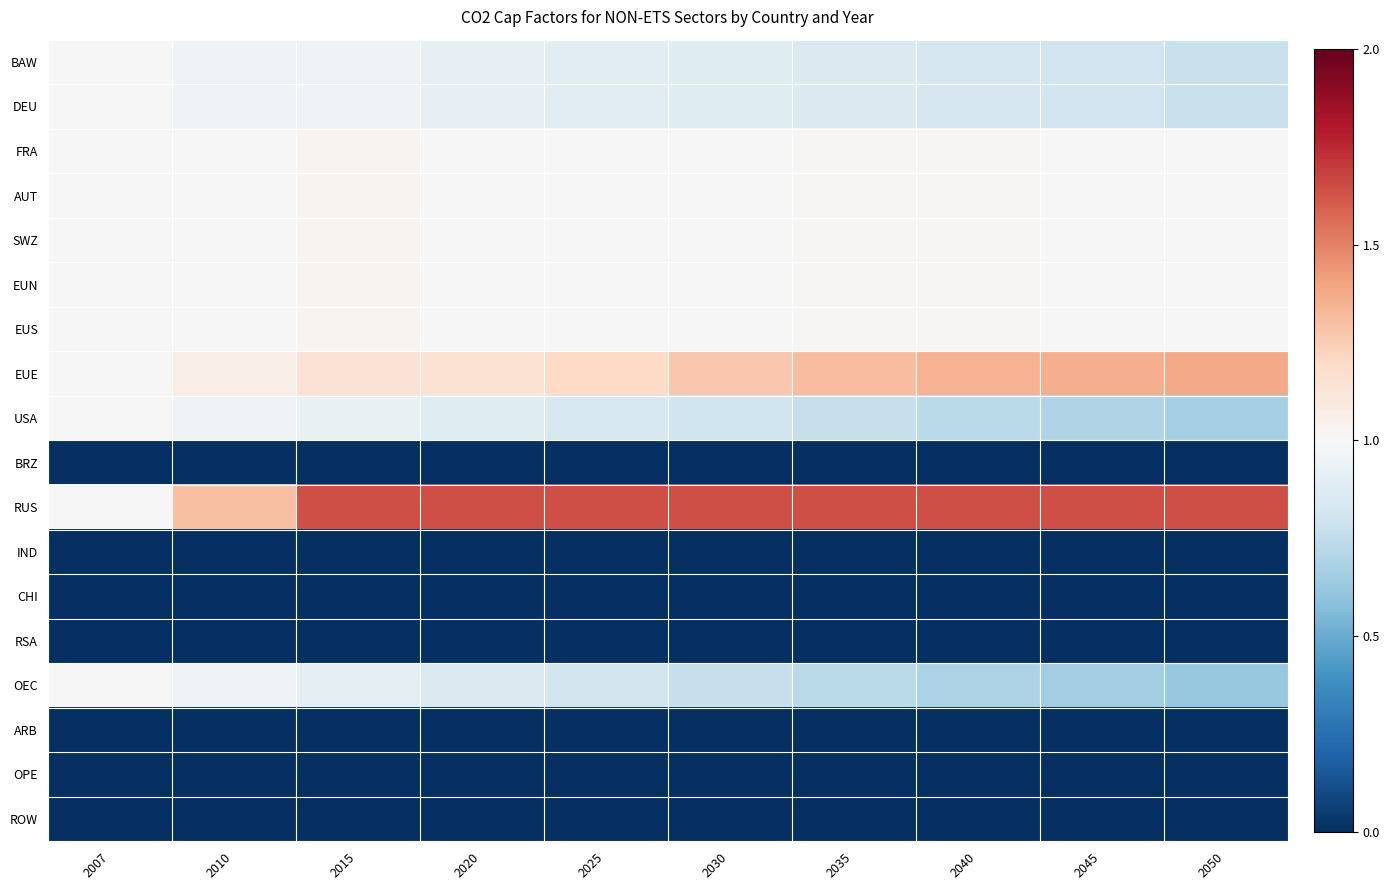

Which series has the largest range (max minus min)?

RUS